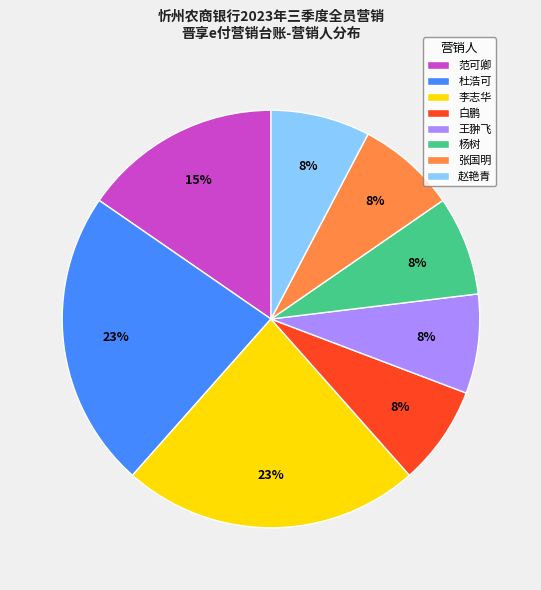

Which has a higher value, 赵艳青 or 杜浩可?

杜浩可